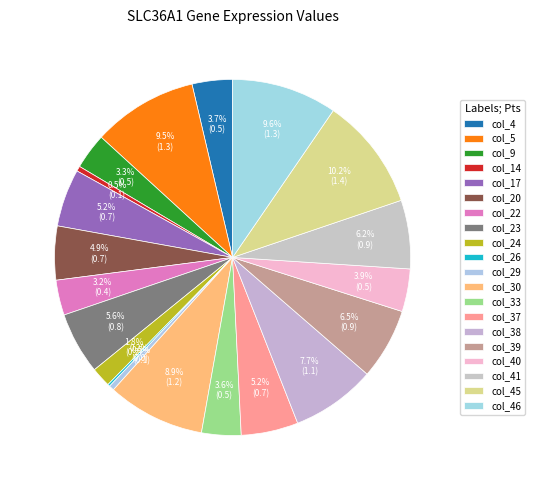

To the nearest percent, what portion does col_24 represent?

2%